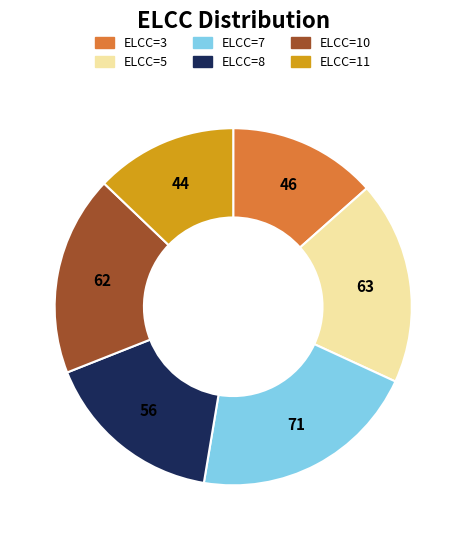

Count the number of slices in the pie.

6